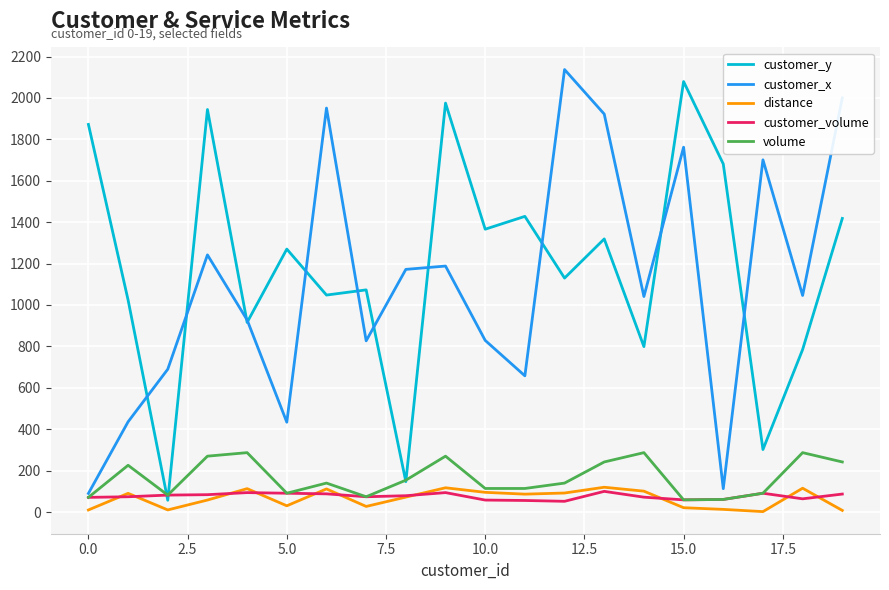

What is the maximum value shown in the chart?

2137.0